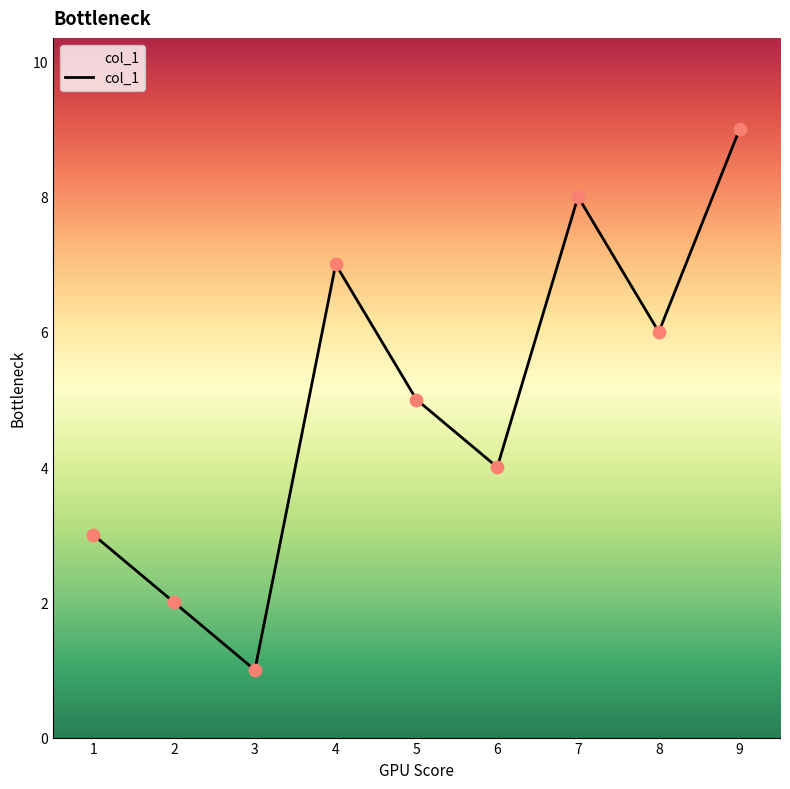

What is the change in value from 5 to 6?

-1